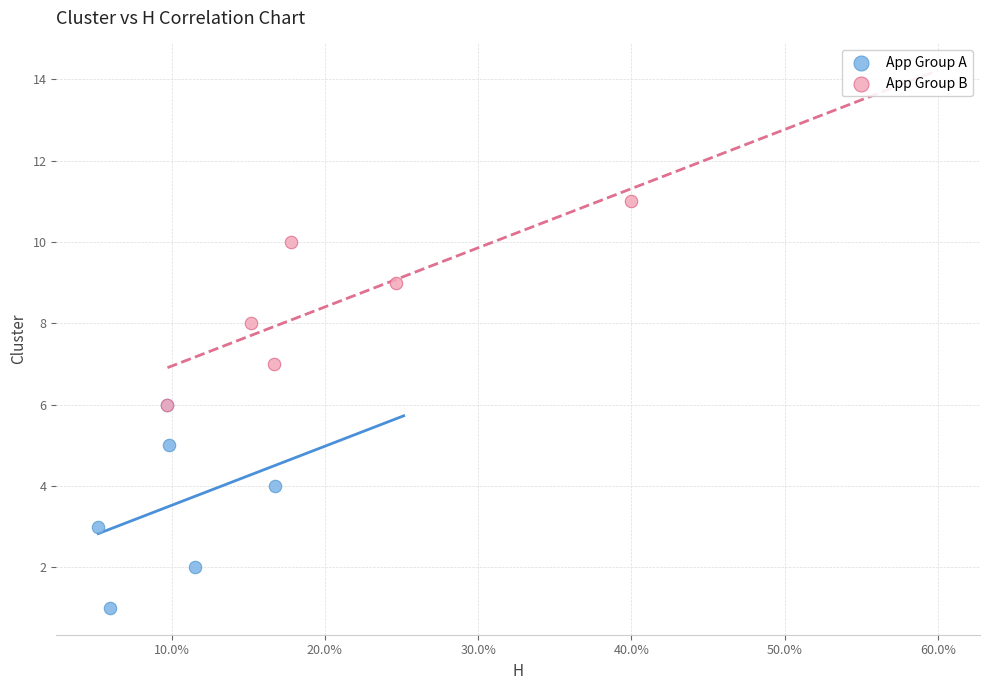

Which series contains the lowest Y value?

App Group A